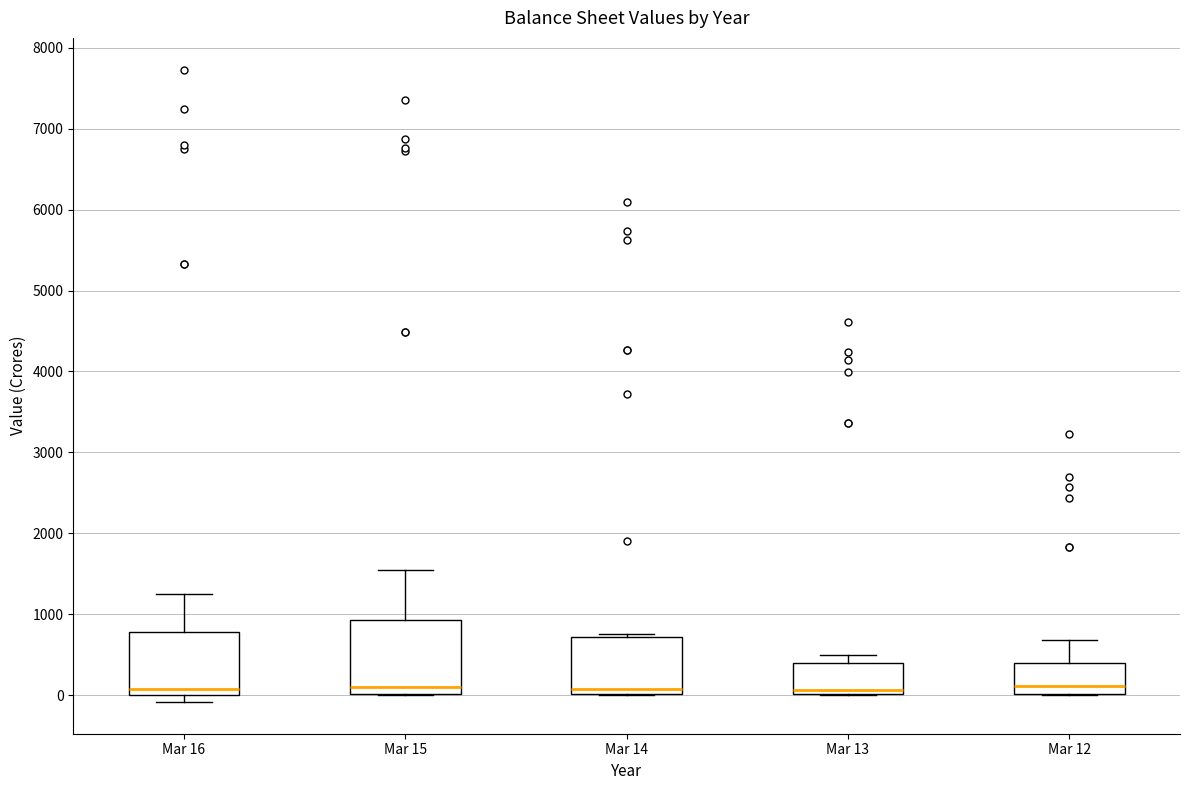

Reading left to right, transcribe this box plot: for each box, give where its median line is, the range the box spans, and where its two whiskers end, as read against the y-axis. The values are not printed on the chart, so give them approximately, as read against the axis.

Mar 16: median 100, box 0 to 800, whiskers -100 to 1300
Mar 15: median 100, box 0 to 900, whiskers 0 to 1500
Mar 14: median 100, box 0 to 700, whiskers 0 to 800
Mar 13: median 100, box 0 to 400, whiskers 0 to 500
Mar 12: median 100, box 0 to 400, whiskers 0 to 700